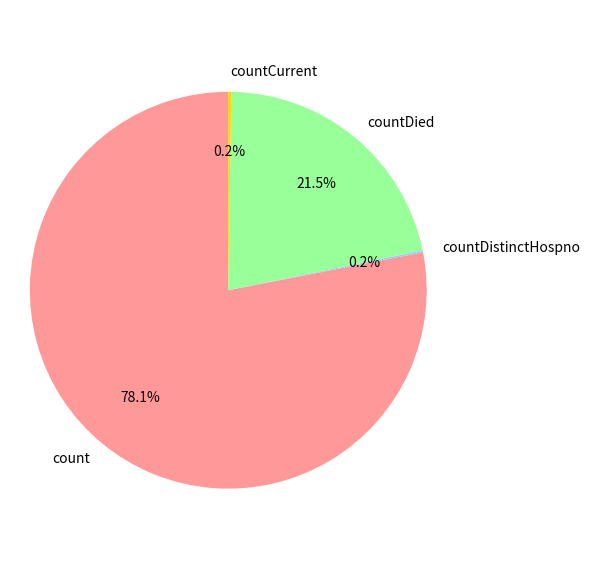

How much of the chart is everything except countDied?

78.5%